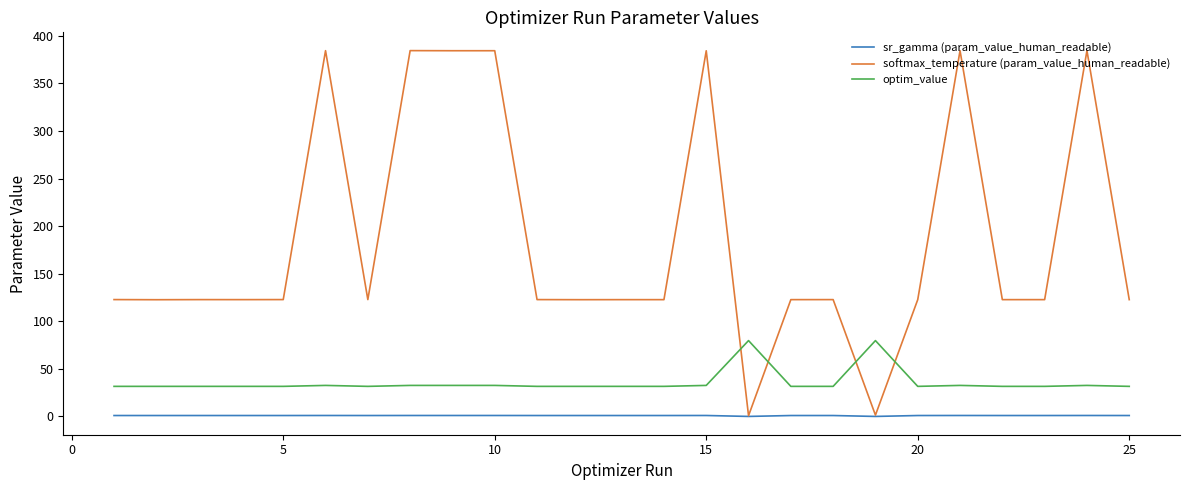

Which series has the largest range (max minus min)?

softmax_temperature (param_value_human_readable)